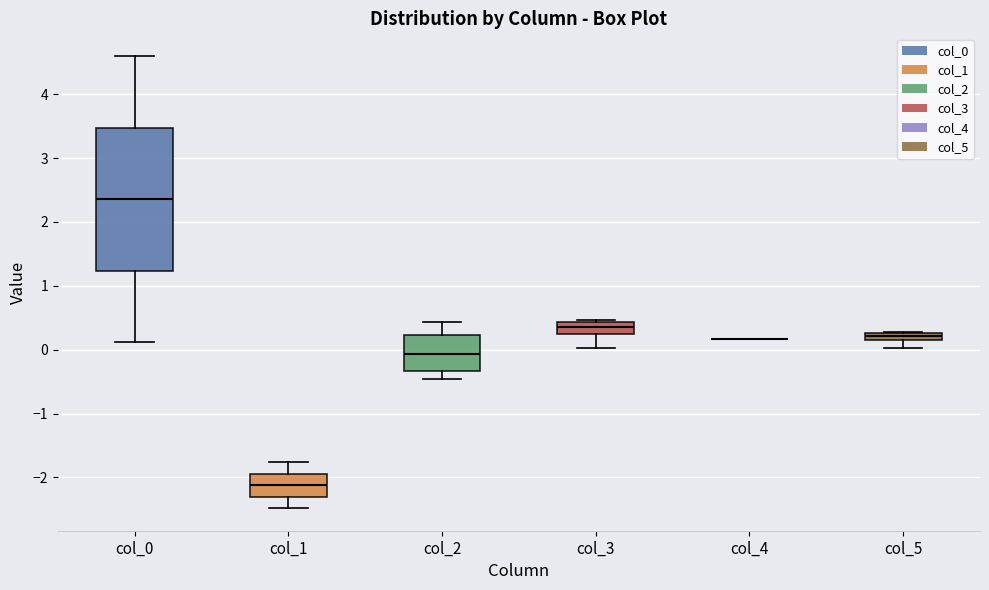

Which box is the tallest, from its lower edge to its upper edge?

col_0